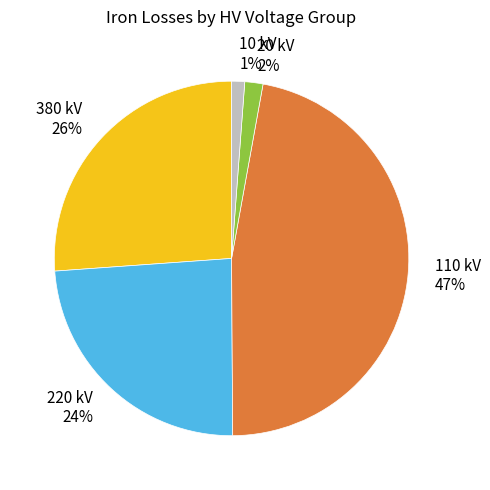

Is the sum of 20 kV and 220 kV greater than half?

No